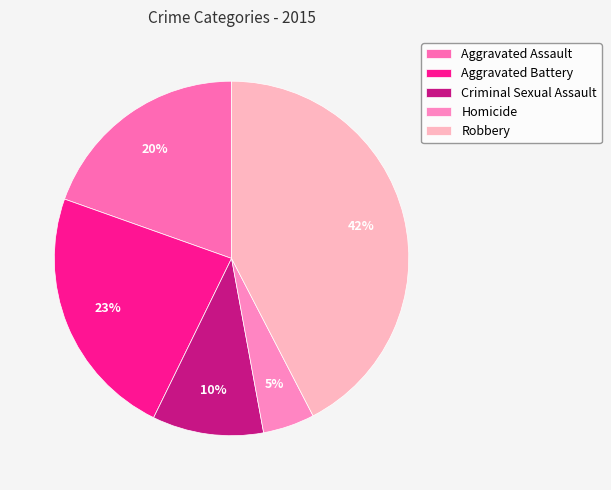

How many segments does this pie chart have?

5